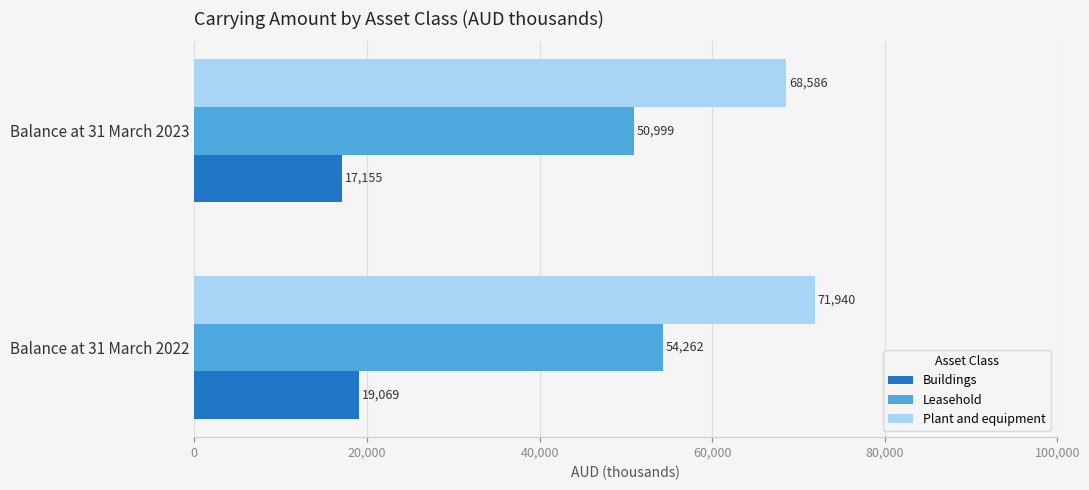

What is the difference between the maximum and minimum values in the Leasehold series?

3263